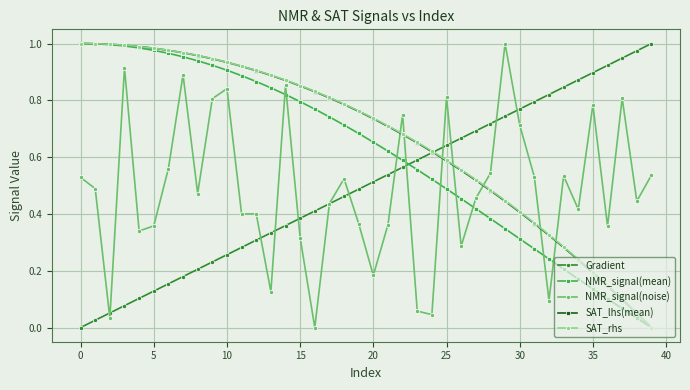

True or false: Gradient has more than 1 points higher than both neighbors.

False